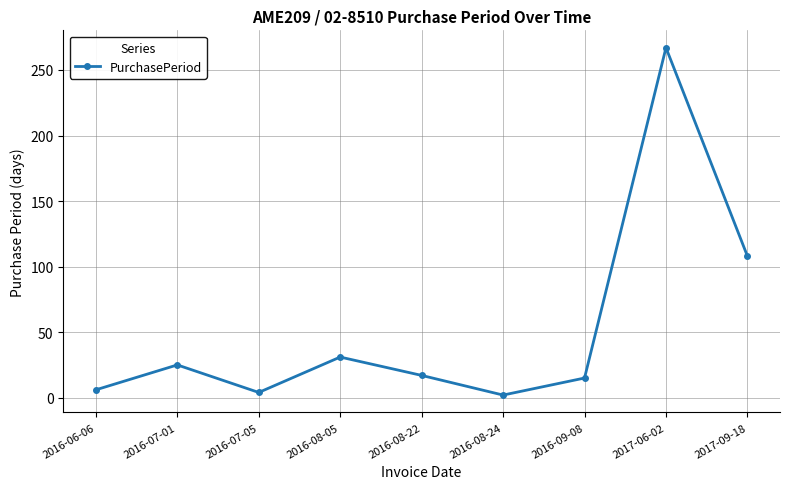

The value at 2016-08-22 is 28. True or false?

False